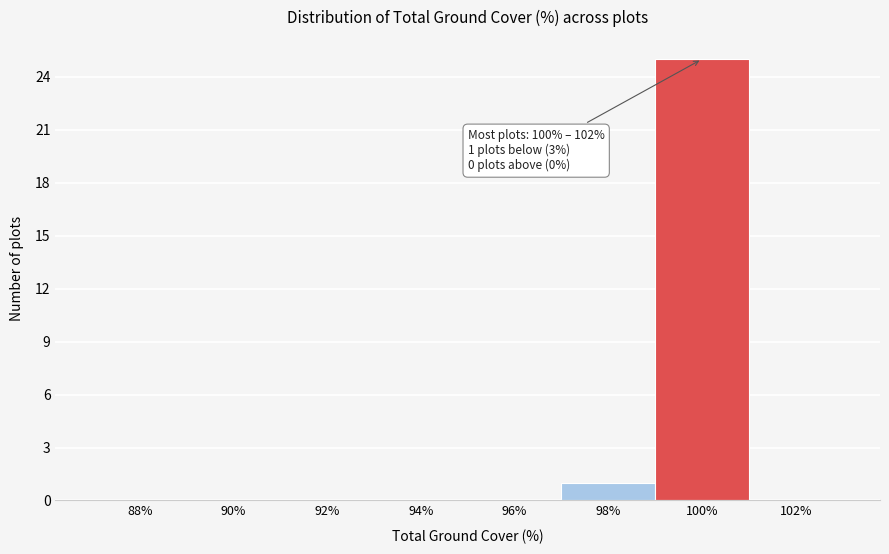

Reading left to right, extract all data points from this chart.

88%=0	90%=0	92%=0	94%=0	96%=0	98%=1	100%=25	102%=0